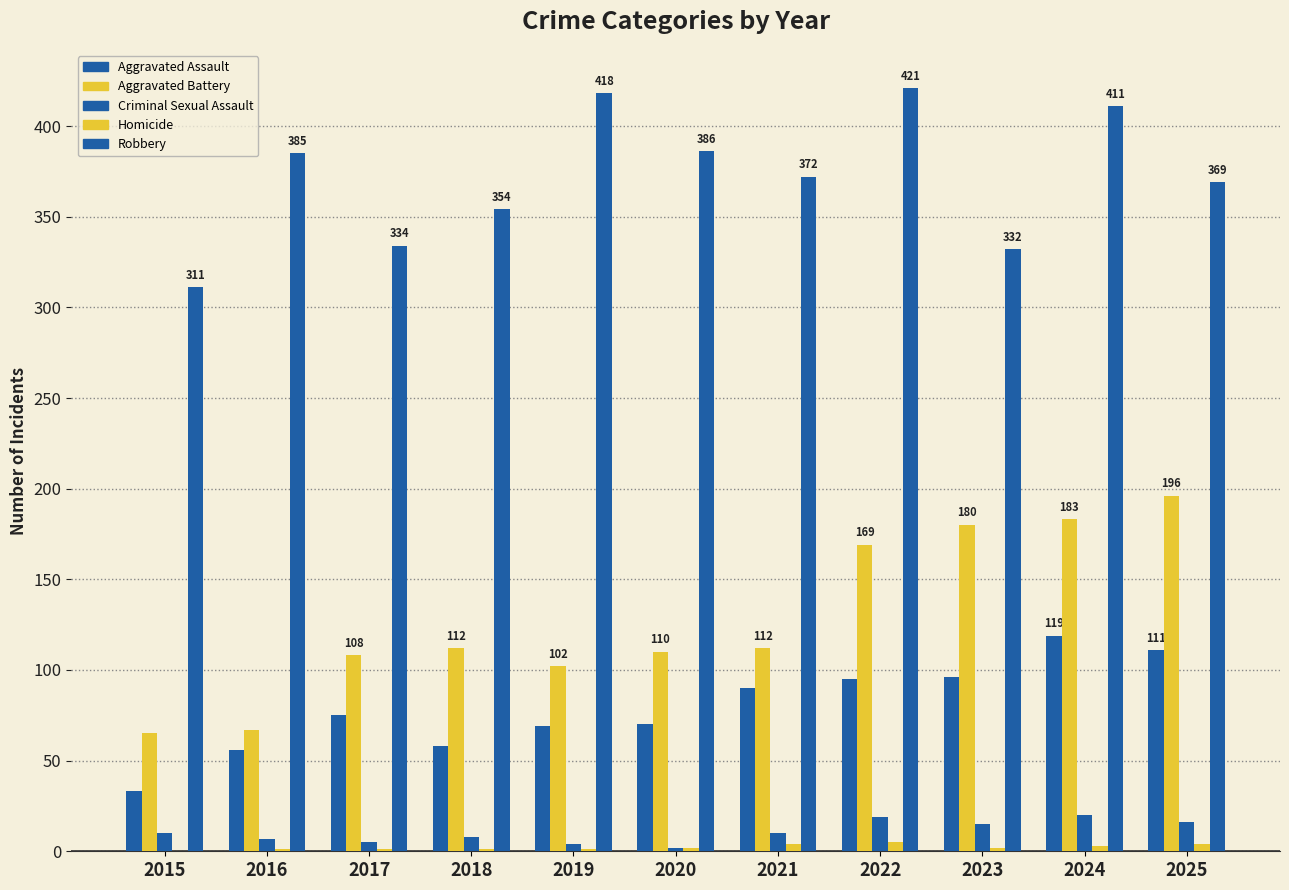

At how many categories does at least one series exceed 381?

5